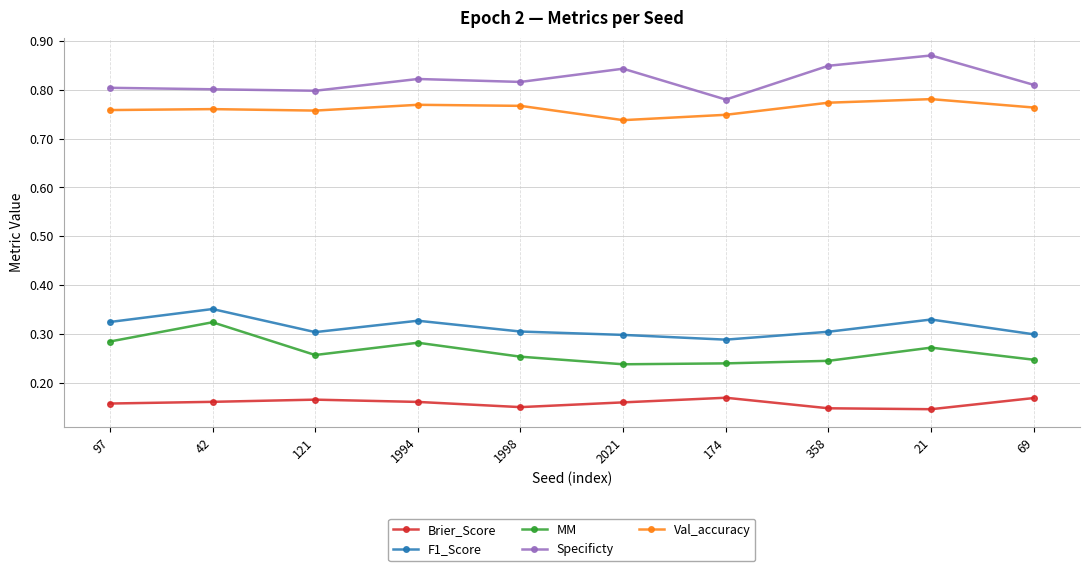

True or false: F1_Score and Val_accuracy intersect in this chart.

False